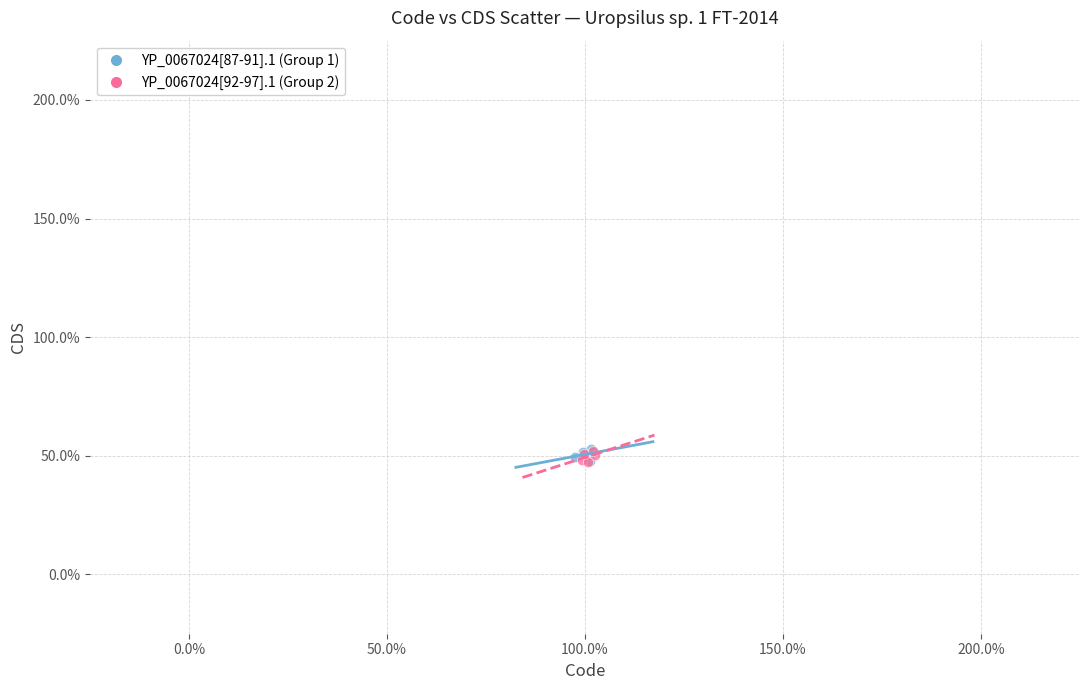

What are all the series names shown in the legend?

YP_0067024[87-91].1 (Group 1), YP_0067024[92-97].1 (Group 2)